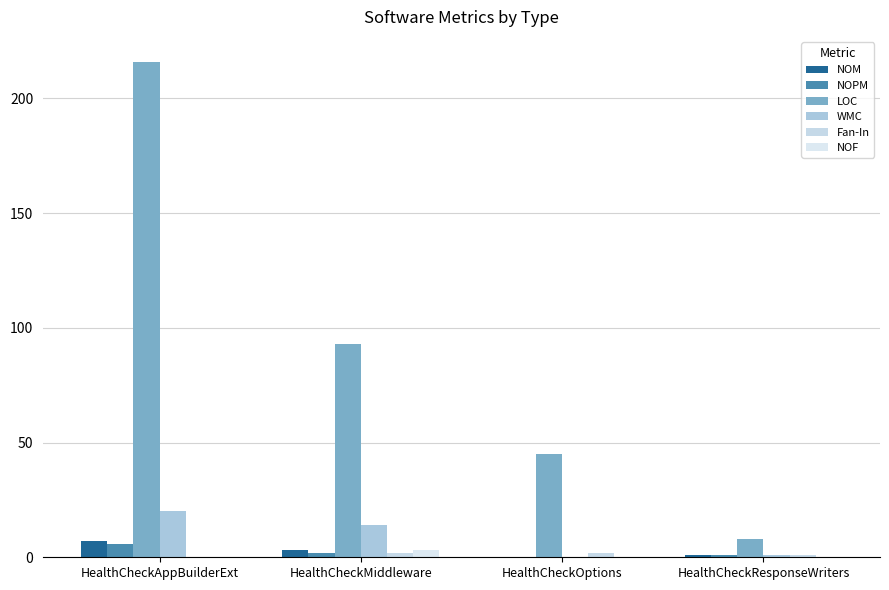

Reading left to right, extract all data points from this chart.

NOM: HealthCheckAppBuilderExt=7	HealthCheckMiddleware=3	HealthCheckOptions=0	HealthCheckResponseWriters=1
NOPM: HealthCheckAppBuilderExt=6	HealthCheckMiddleware=2	HealthCheckOptions=0	HealthCheckResponseWriters=1
LOC: HealthCheckAppBuilderExt=216	HealthCheckMiddleware=93	HealthCheckOptions=45	HealthCheckResponseWriters=8
WMC: HealthCheckAppBuilderExt=20	HealthCheckMiddleware=14	HealthCheckOptions=0	HealthCheckResponseWriters=1
Fan-In: HealthCheckAppBuilderExt=0	HealthCheckMiddleware=2	HealthCheckOptions=2	HealthCheckResponseWriters=1
NOF: HealthCheckAppBuilderExt=0	HealthCheckMiddleware=3	HealthCheckOptions=0	HealthCheckResponseWriters=0